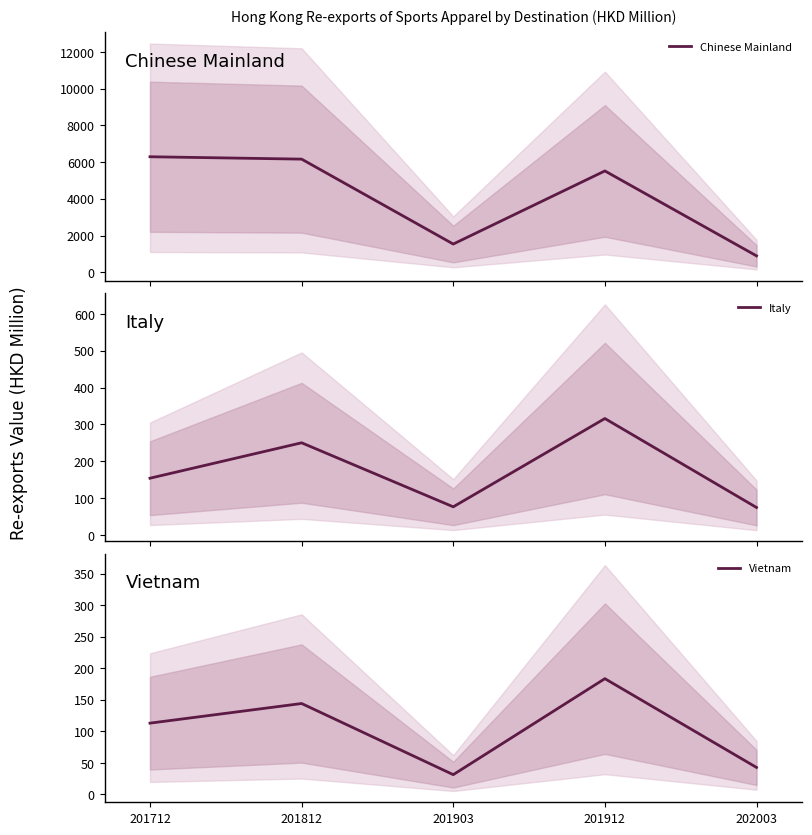

Rank the categories by Vietnam value from highest to lowest.

201912, 201812, 201712, 202003, 201903